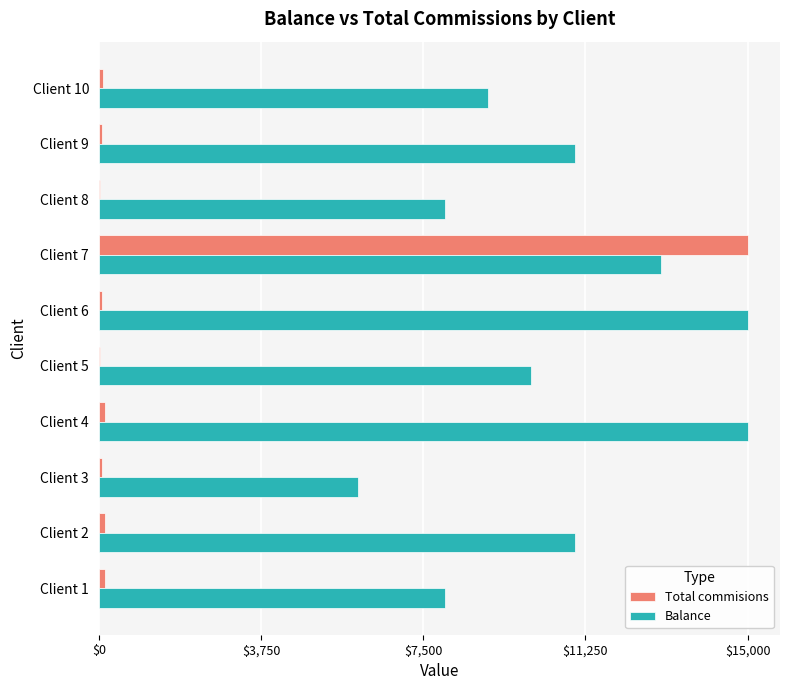

The value of Balance at Client 3 is 8855.5. True or false?

False